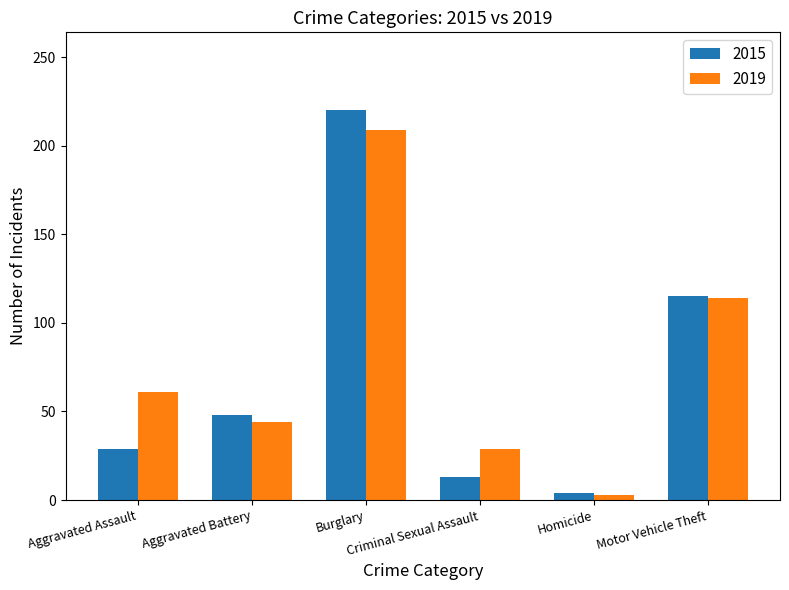

Reading right to left, what are all the values shown in this chart?

2015: Motor Vehicle Theft=115	Homicide=4	Criminal Sexual Assault=13	Burglary=220	Aggravated Battery=48	Aggravated Assault=29
2019: Motor Vehicle Theft=114	Homicide=3	Criminal Sexual Assault=29	Burglary=209	Aggravated Battery=44	Aggravated Assault=61